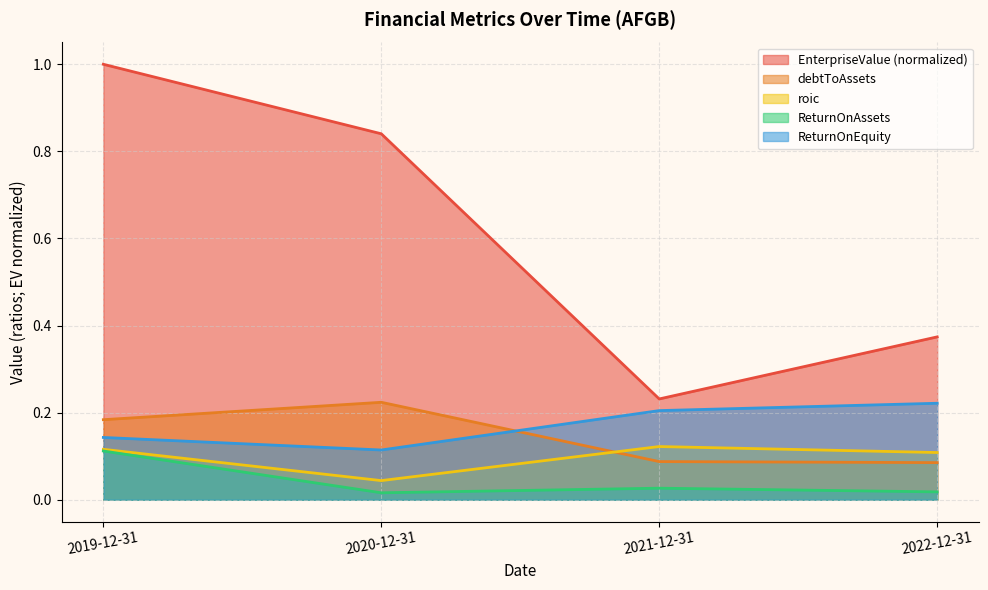

In ReturnOnAssets, how many points are higher than both neighbors (excluding endpoints)?

1